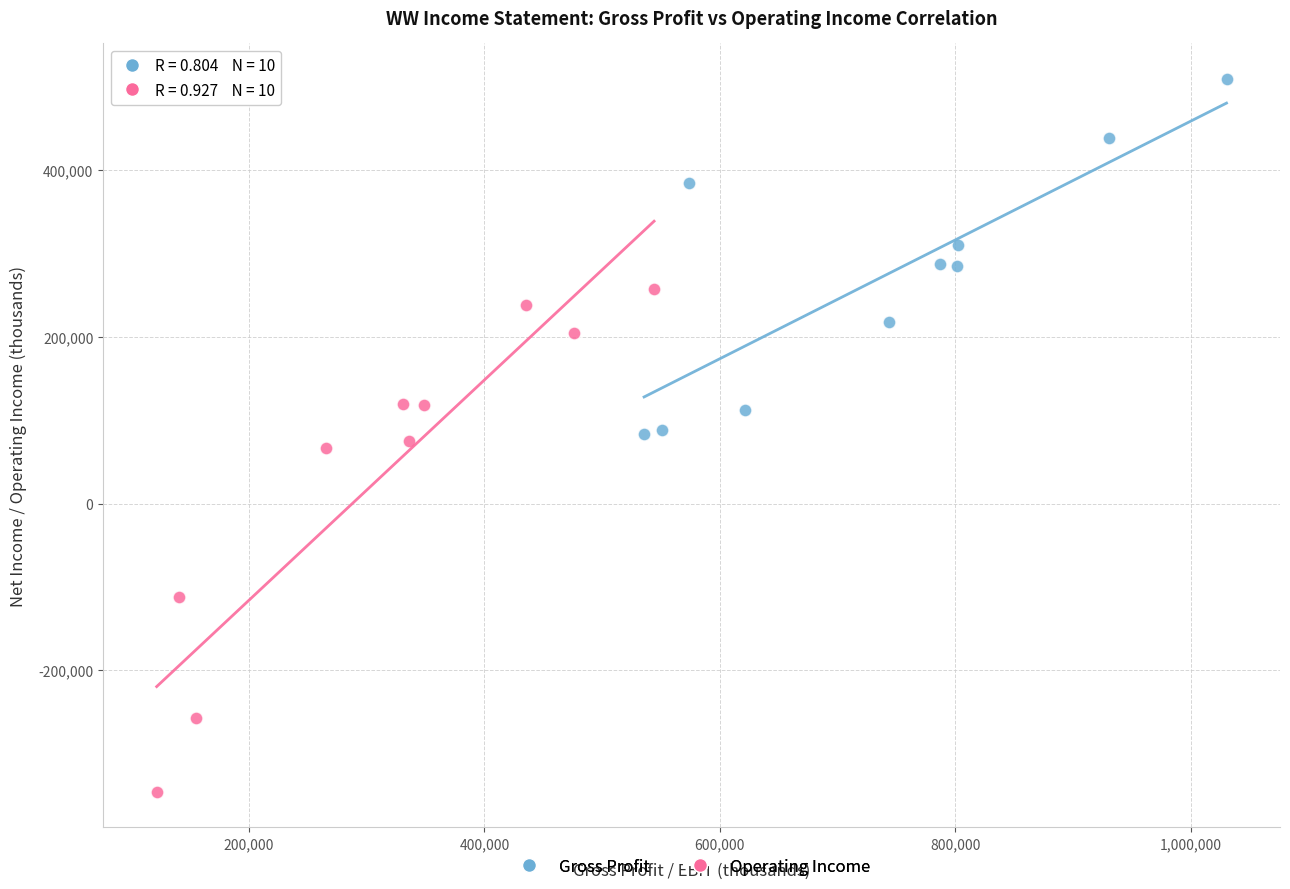

Which series has the widest spread of Y values?

Operating Income